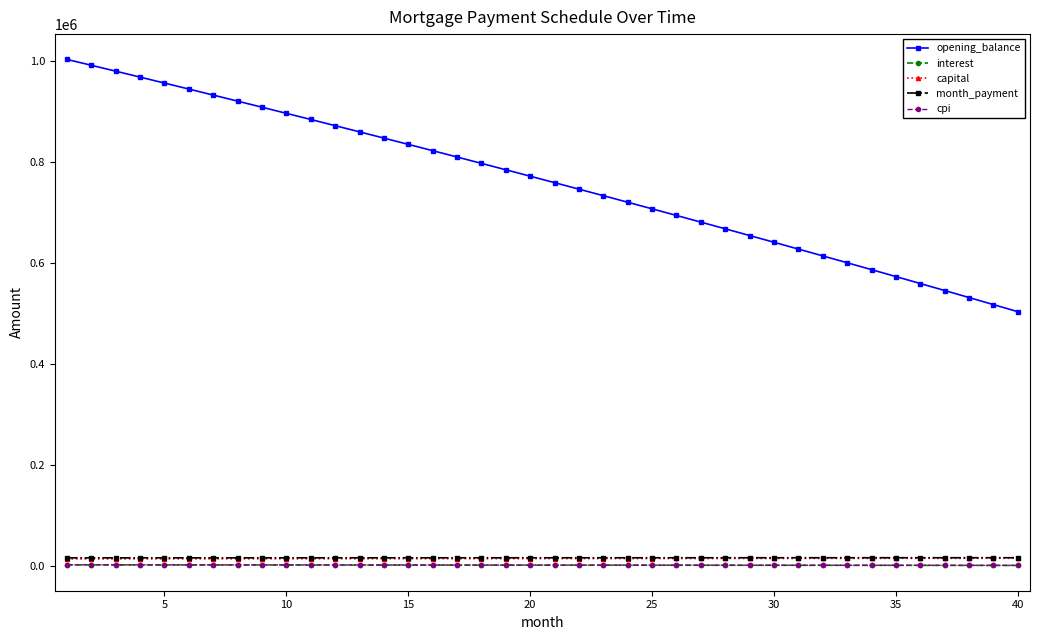

True or false: capital and interest cross at least once.

False